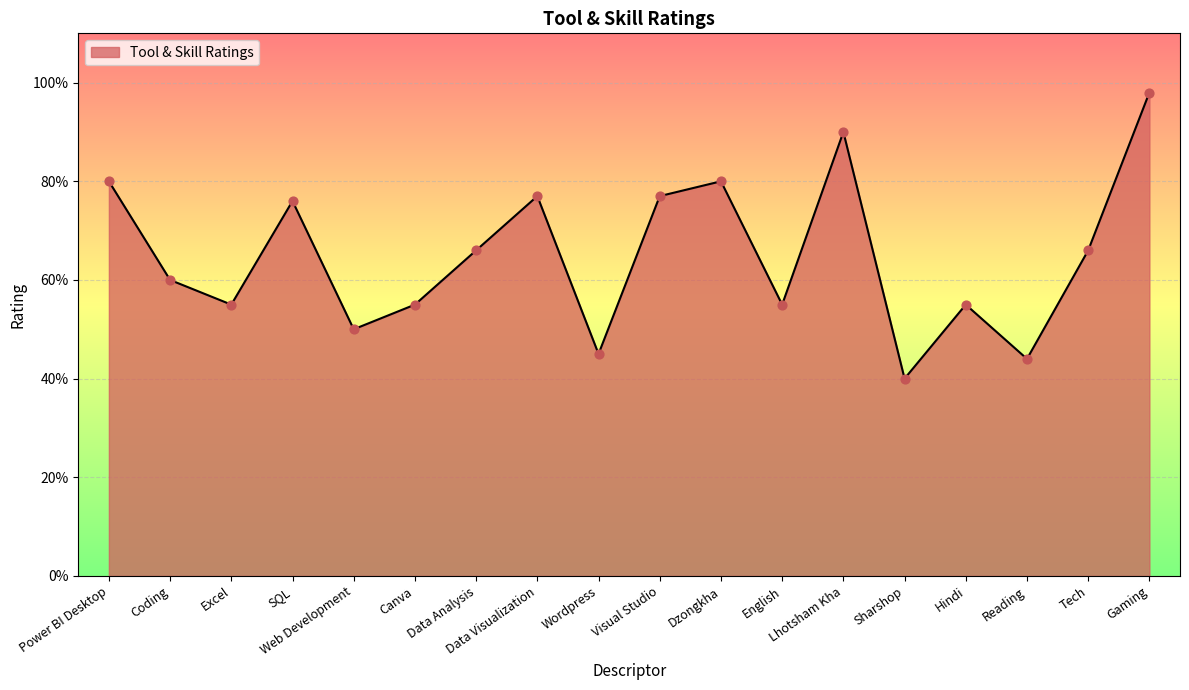

Is this an area chart (filled region under the line)?

Yes